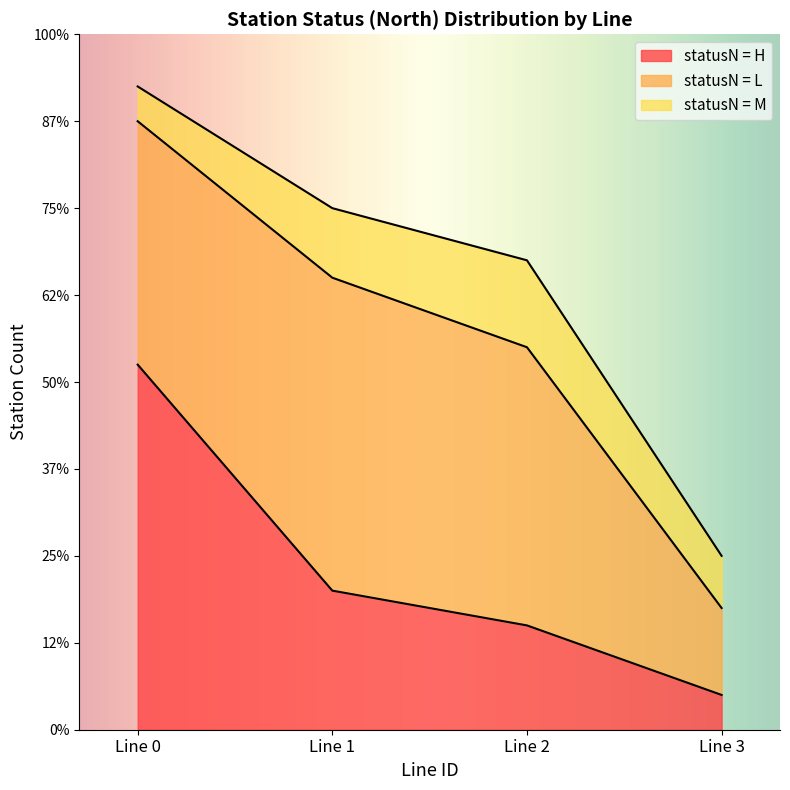

Which has a higher value, lineID_2 or lineID_3?

lineID_2